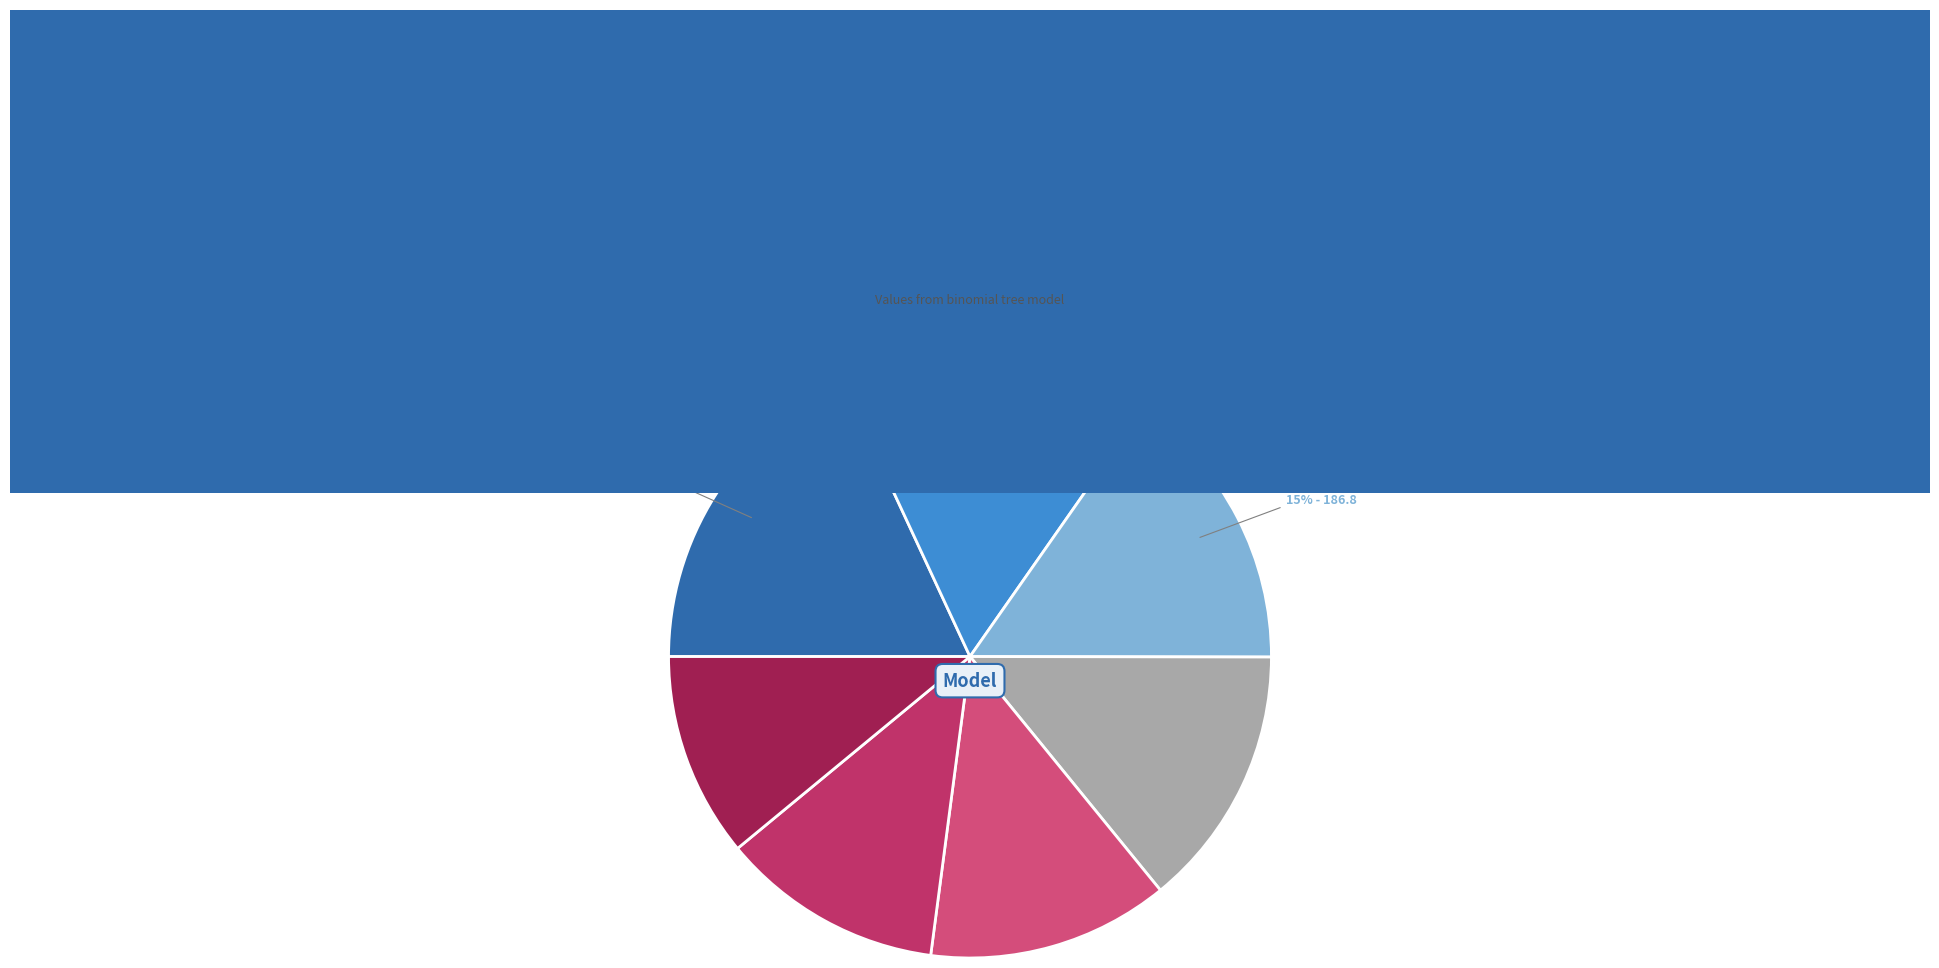

What is the largest slice in the pie chart?

6H